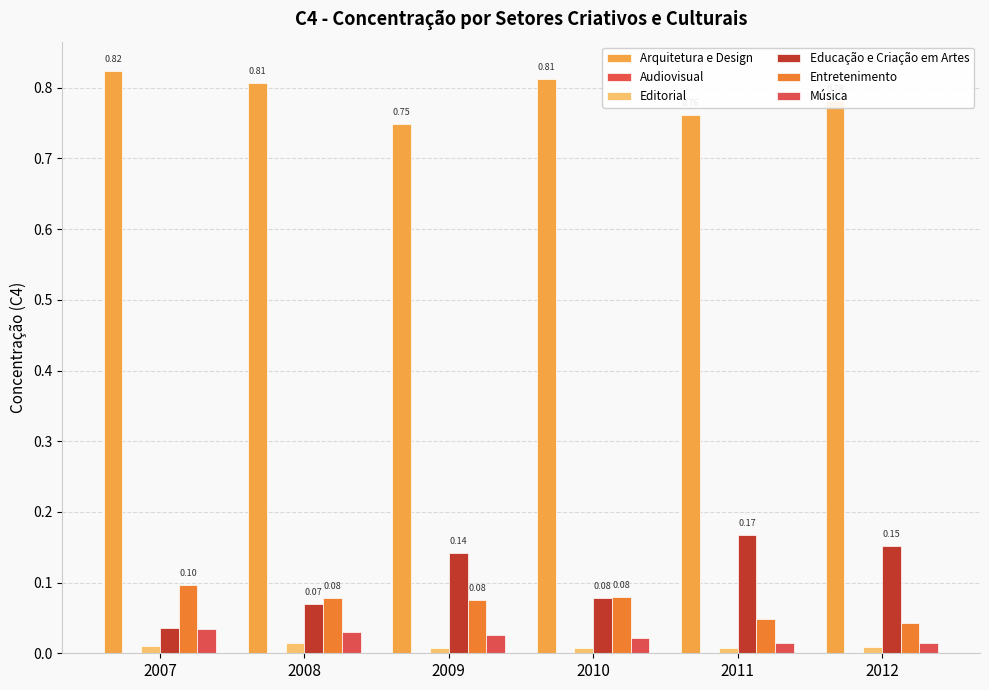

What value does the Educação e Criação em Artes series have at 2008?

0.1